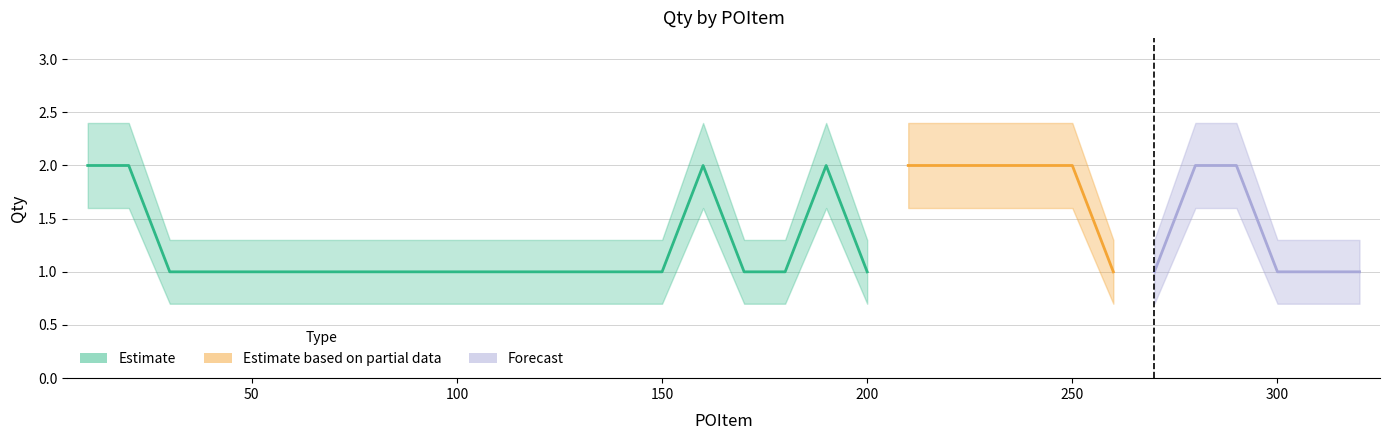

At which label is Qty_upper closest to 1?

30